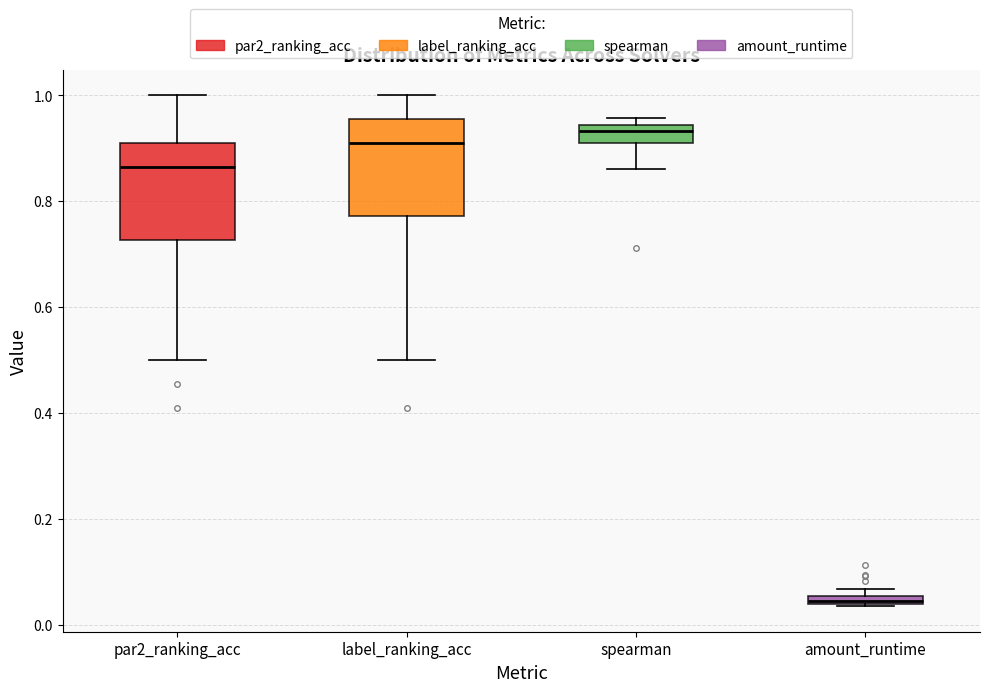

Where is the upper edge of the box for spearman on the y-axis? The values are not printed on the chart, so give them approximately, as read against the axis.

0.94